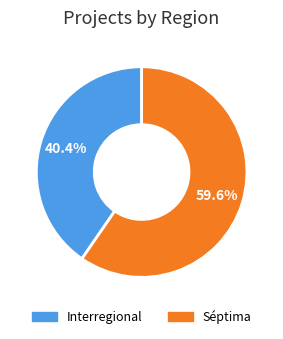

How many segments does this pie chart have?

2